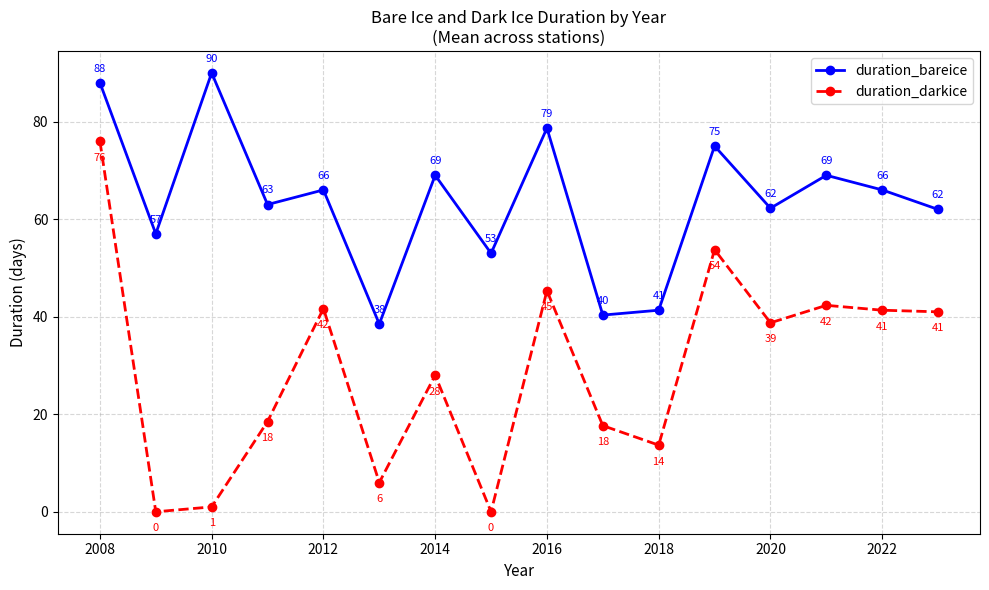

What are all the series names shown in the legend?

duration_bareice, duration_darkice